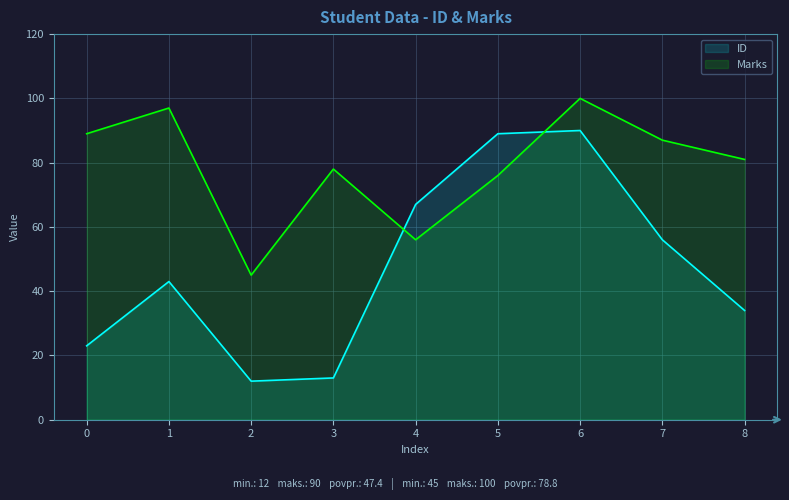

True or false: ID and Marks intersect in this chart.

True